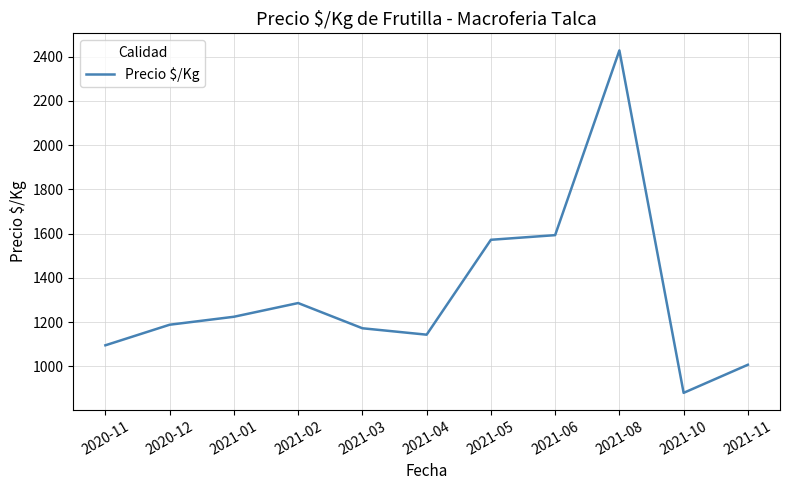

What is the minimum value shown in the chart?

880